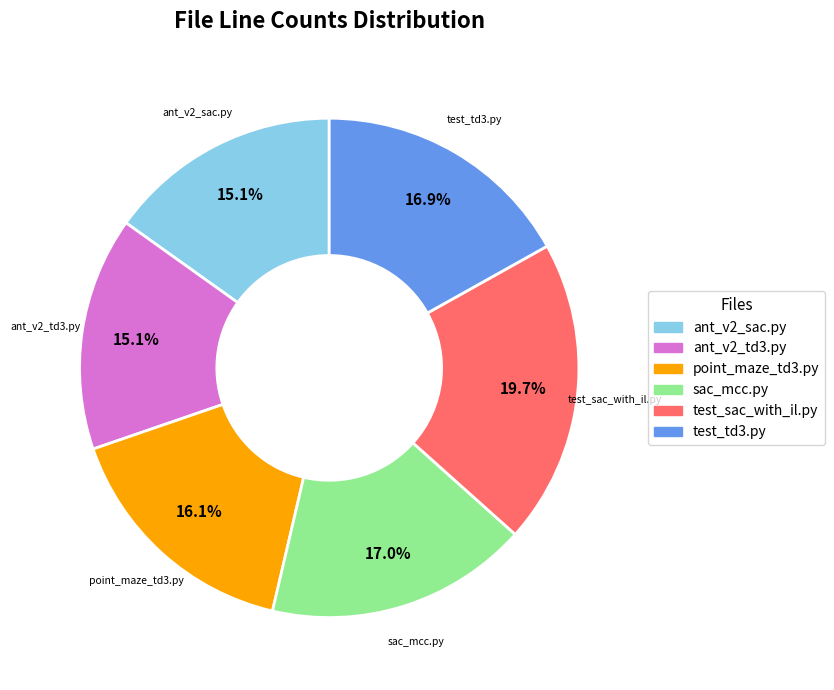

To the nearest percent, what portion does ant_v2_td3.py represent?

15%